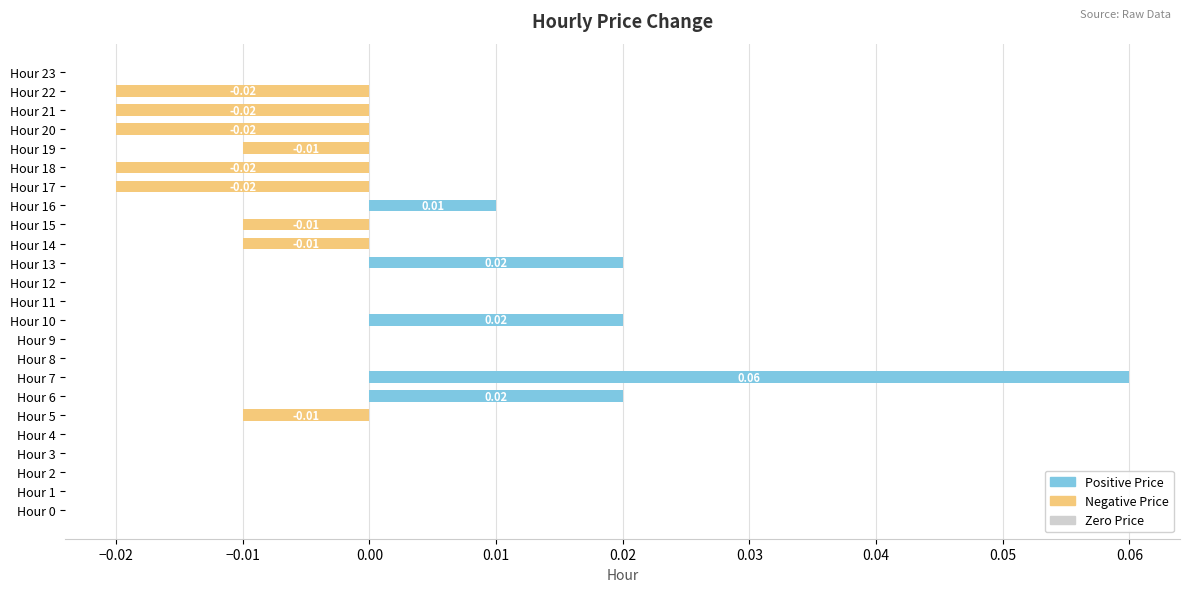

Between Hour 12 and Hour 7, which is larger?

Hour 7